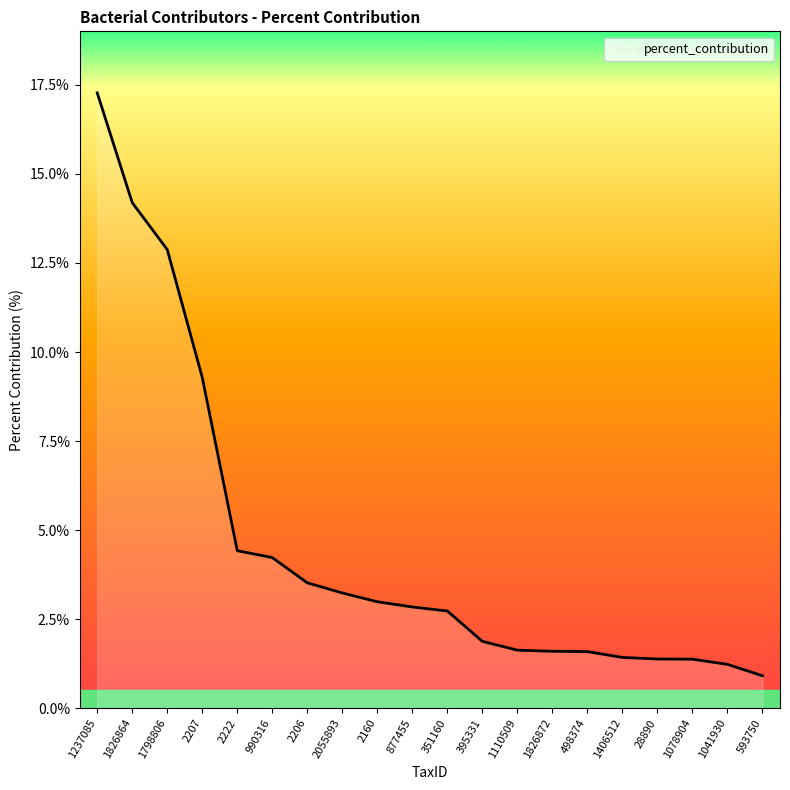

Approximately how many times larger is the value at 2160 compared to 1110509?

1.8